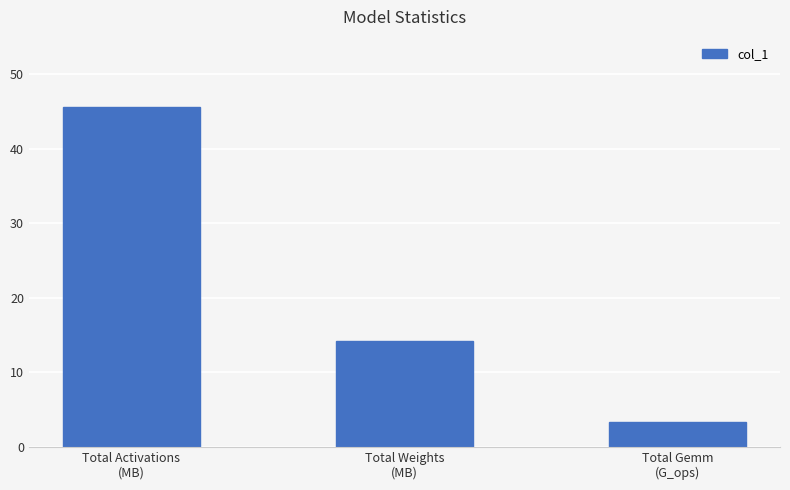

The chart shows a value of 3.4 at Total Gemm
(G_ops). True or false?

True